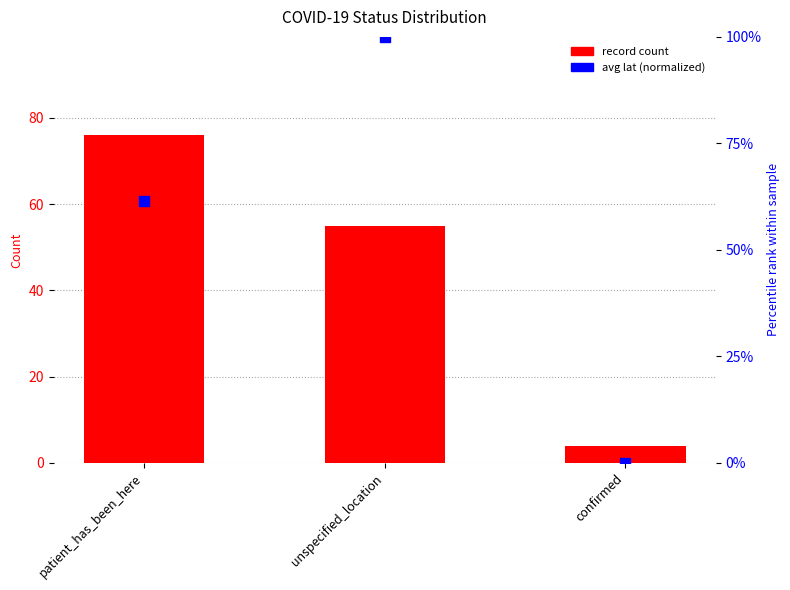

What are all the series names shown in the legend?

record count, avg lat (normalized)